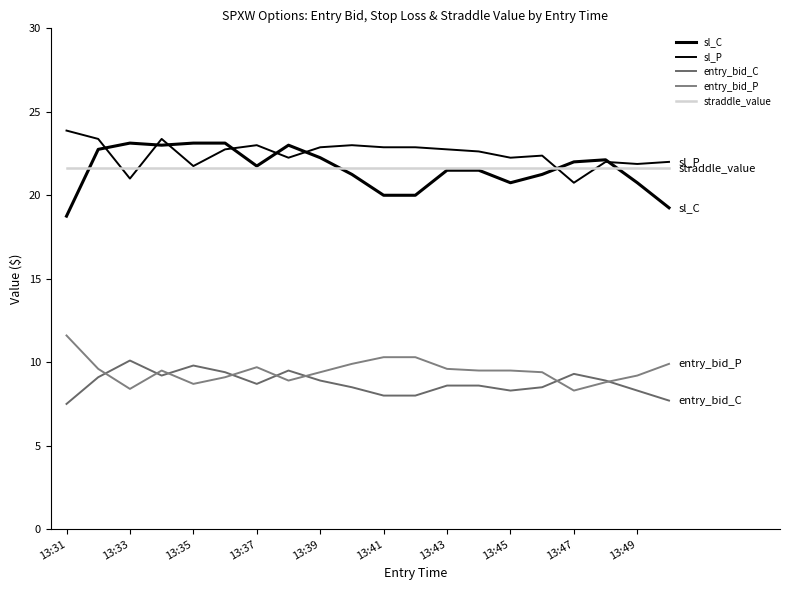

How many lines are shown in the chart?

5